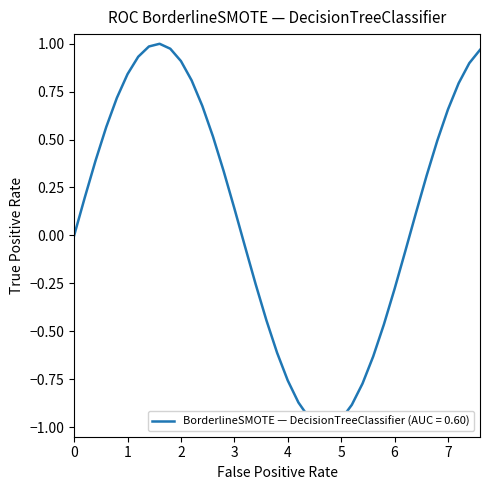

How many values are below 0?

16